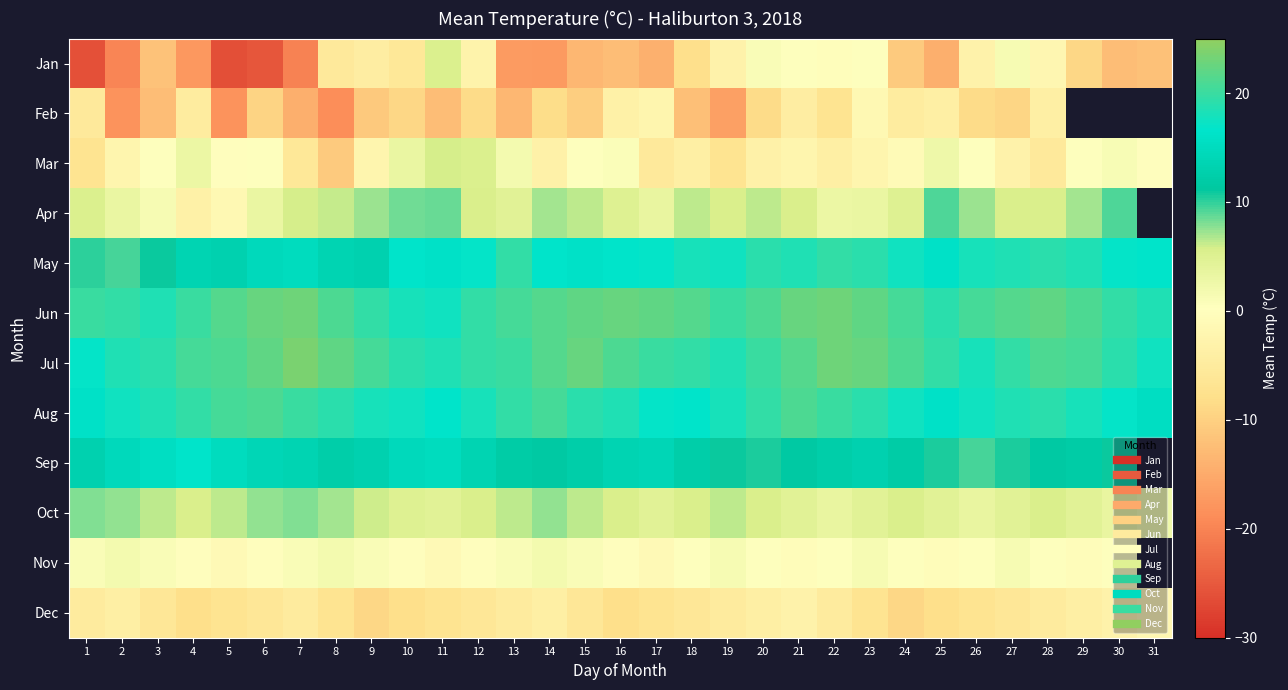

Between 16 and 29, which is larger?

29